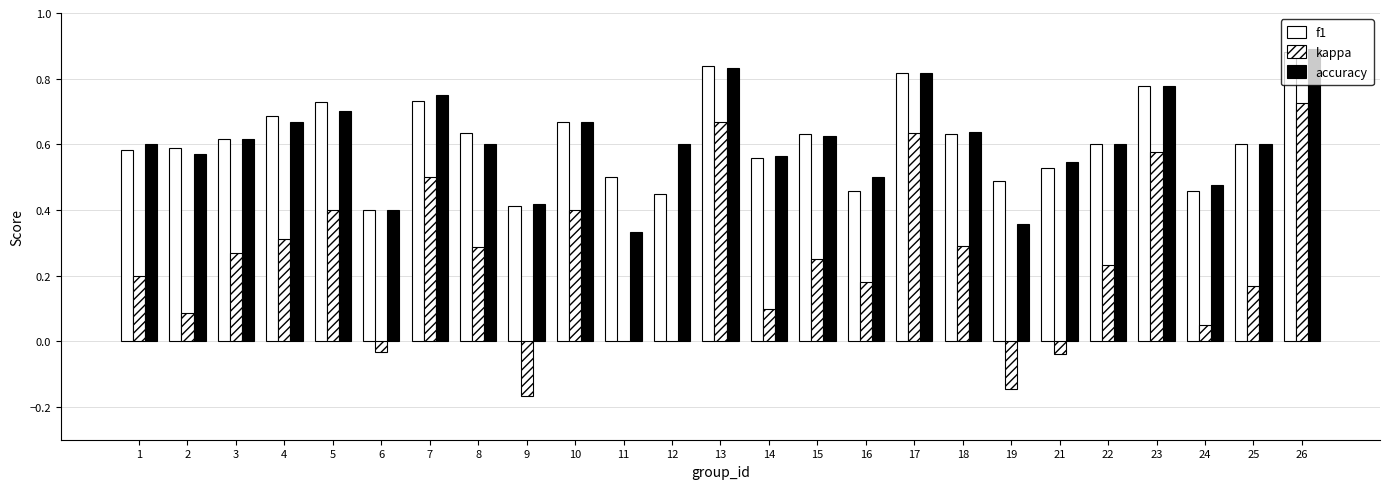

How many series are shown in this chart?

3